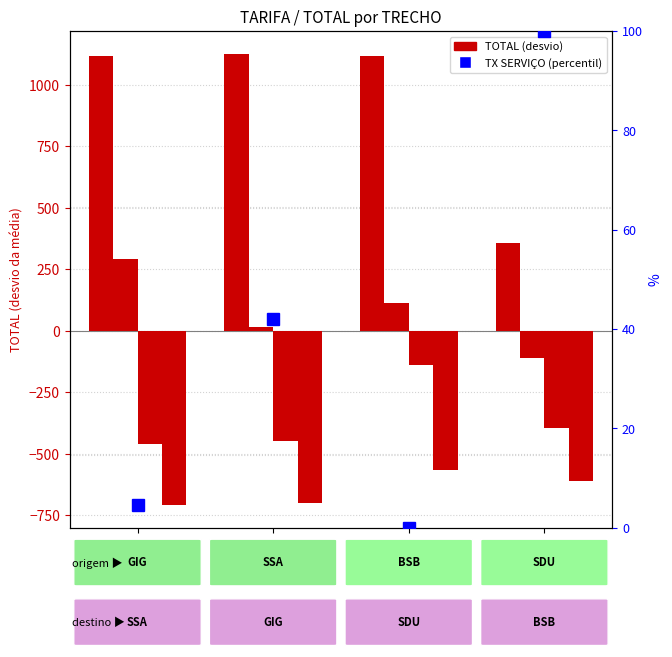

How many values in the percentile rank within the sample series exceed 42?

2